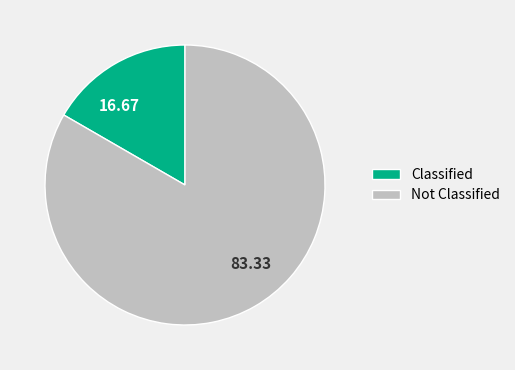

What is the majority slice?

Not Classified